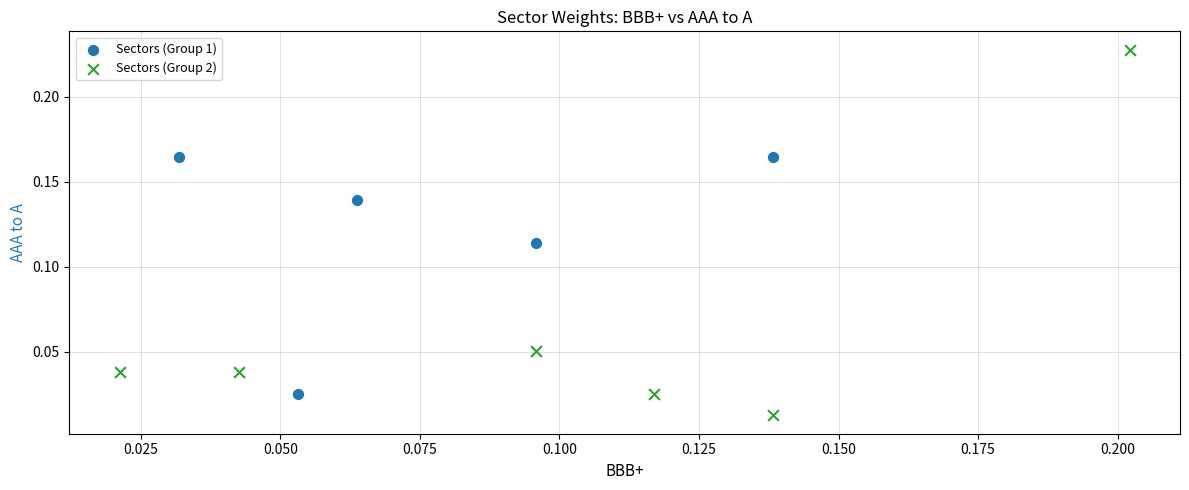

Which series has the largest Y range (max minus min)?

Sectors (Group 2)